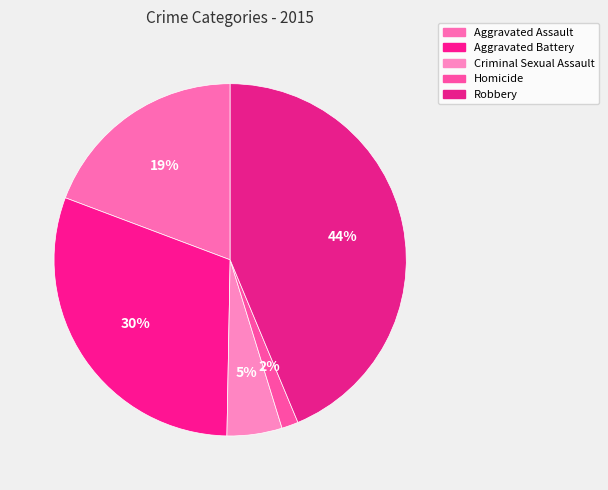

To the nearest percent, what is the combined percentage of Aggravated Battery and Homicide?

32%